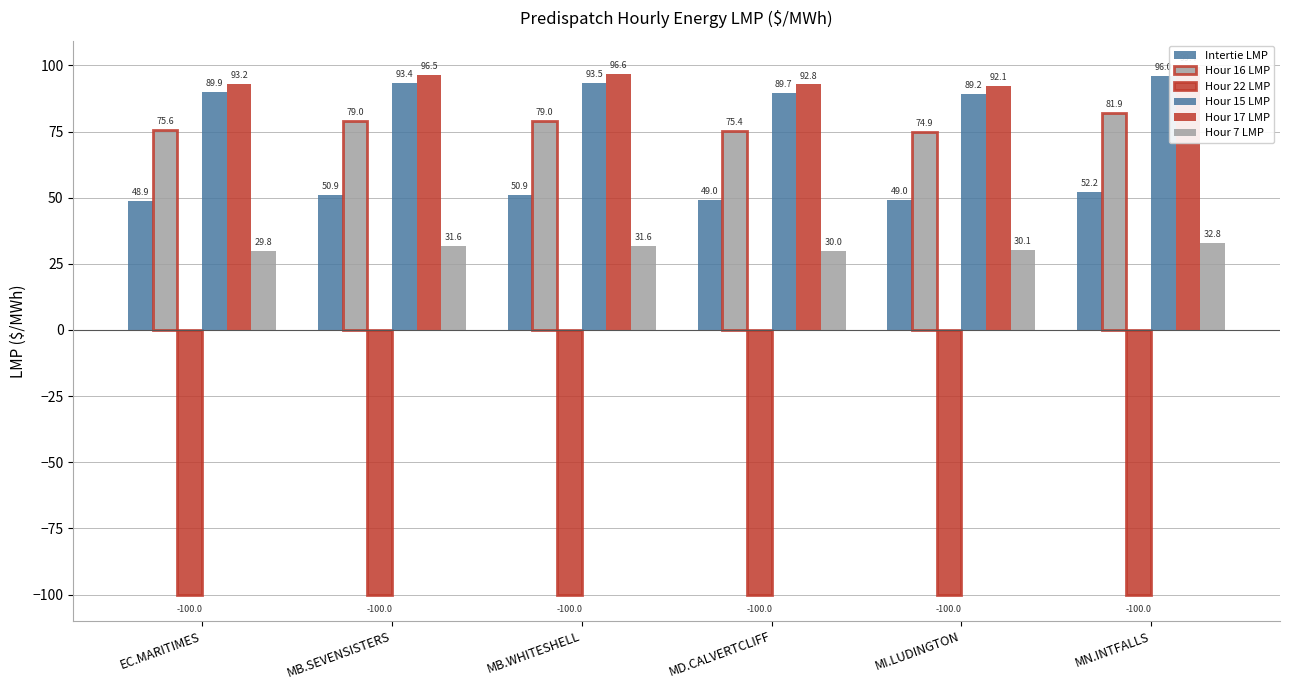

What are all the series names shown in the legend?

Intertie LMP, Hour 16 LMP, Hour 22 LMP, Hour 15 LMP, Hour 17 LMP, Hour 7 LMP